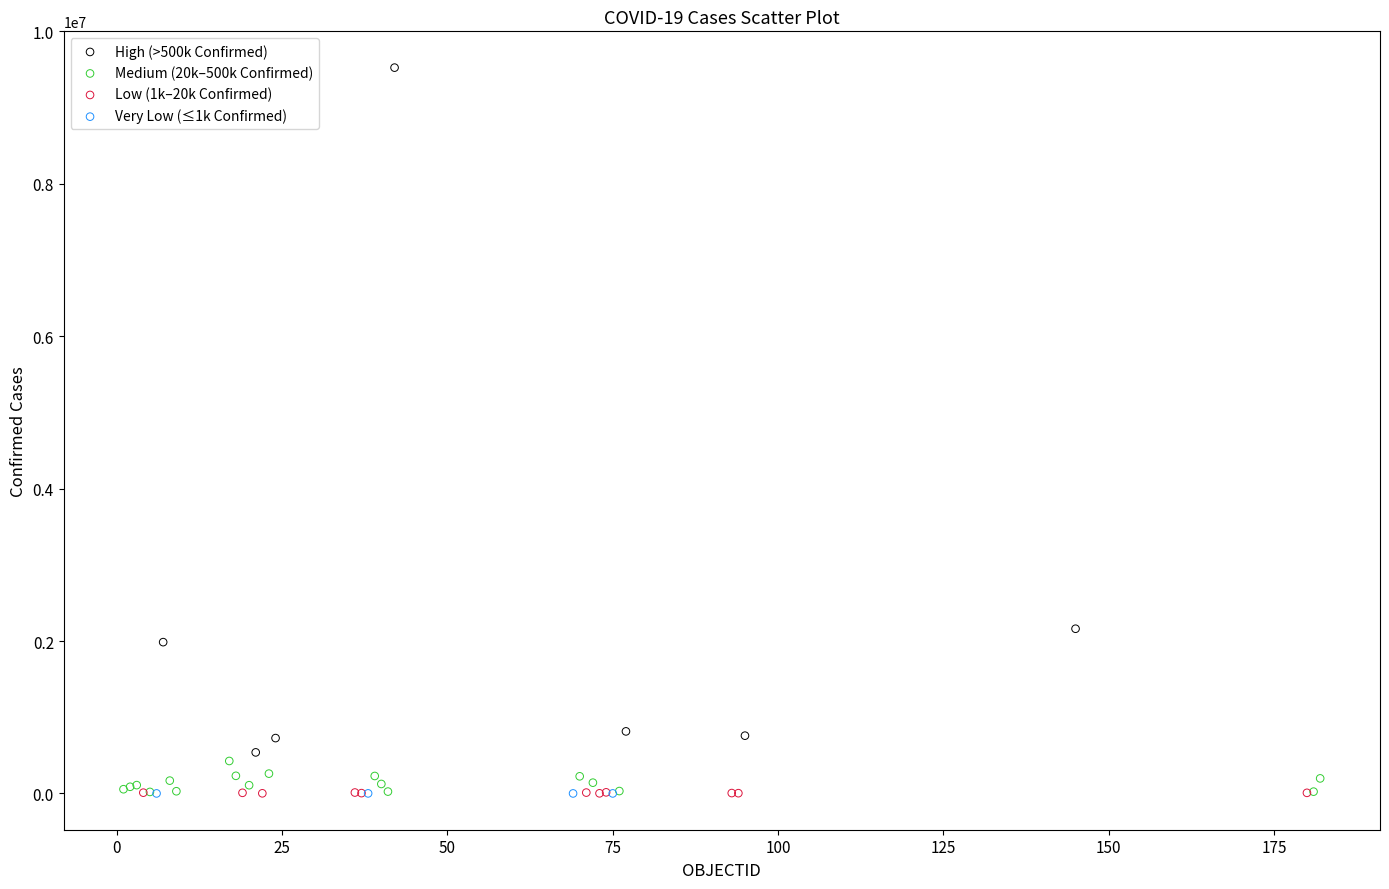

Which series contains the highest Y value?

High (>500k Confirmed)